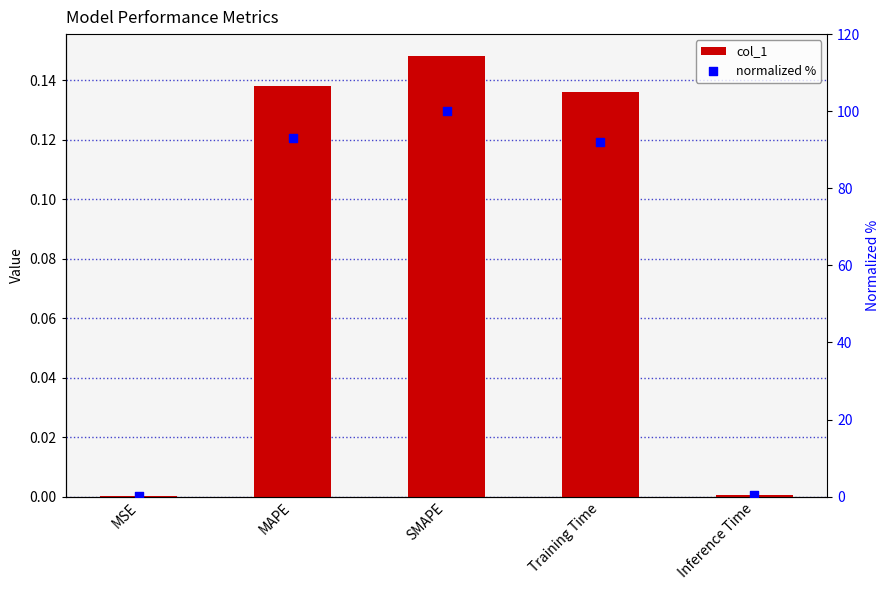

Which series contains the highest Y value?

normalized %